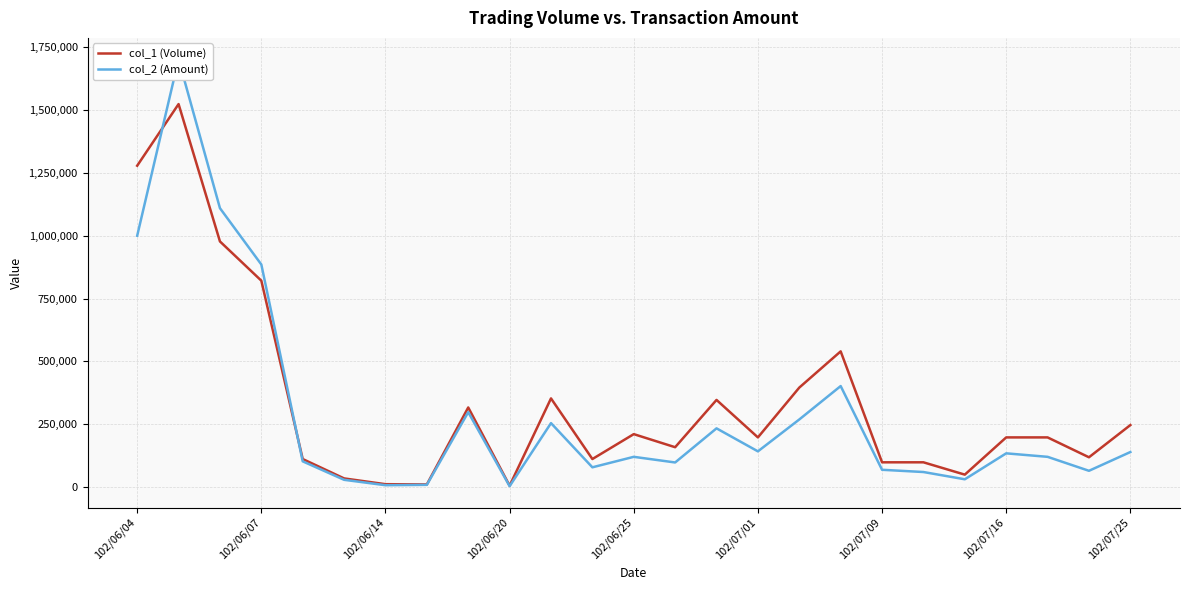

What value does the col_2 (Amount) series have at 20, to the nearest 50?

31500